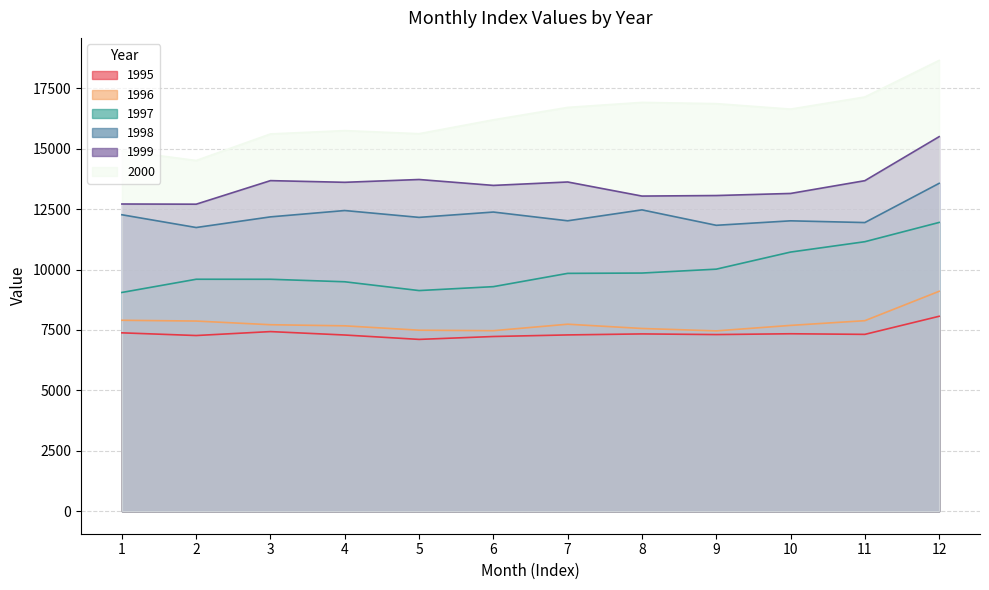

Reading left to right, extract all data points from this chart.

1995: 7379.9	7268.6	7431.3	7289.8	7108.3	7228.1	7293.4	7335.2	7308.1	7341.6	7316.5	8064.9
1996: 7899.6	7867.4	7715.2	7670.1	7489.0	7468.6	7736.9	7560.4	7460.8	7687.4	7882.6	9099.0
1997: 9050.7	9597.2	9596.6	9492.7	9128.9	9291.1	9840.8	9853.8	10014.6	10721.9	11150.8	11948.2
1998: 12265.9	11737.8	12178.4	12440.5	12157.4	12378.0	12016.3	12468.1	11829.5	12014.6	11943.2	13565.6
1999: 12710.6	12703.3	13678.3	13608.6	13724.6	13480.5	13621.9	13039.1	13061.2	13147.5	13676.1	15497.2
2000: 14913.3	14510.1	15609.7	15747.4	15619.7	16194.5	16707.8	16914.7	16863.4	16637.3	17138.8	18651.8